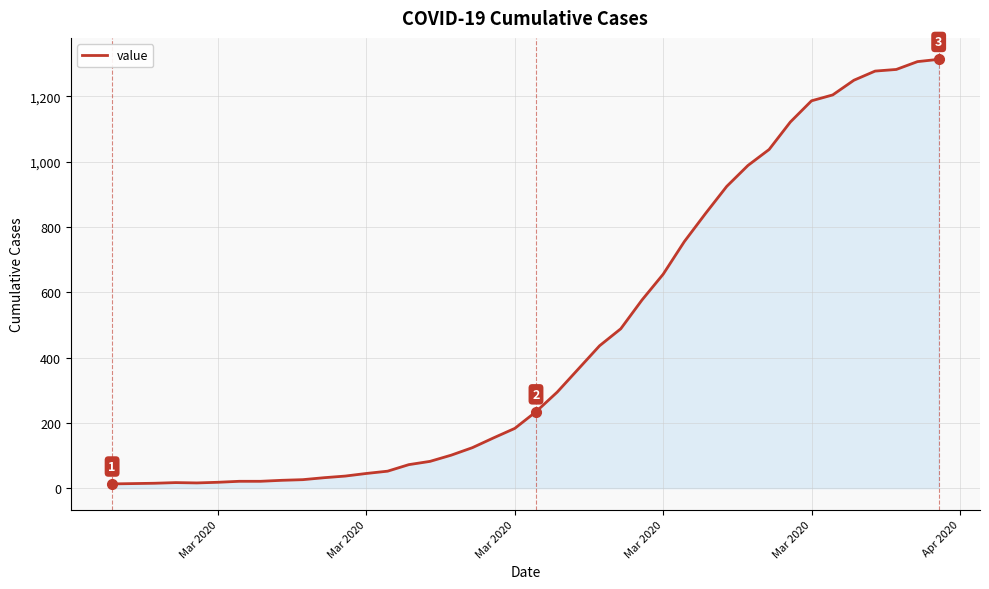

What is the difference between the maximum and minimum values?

1300